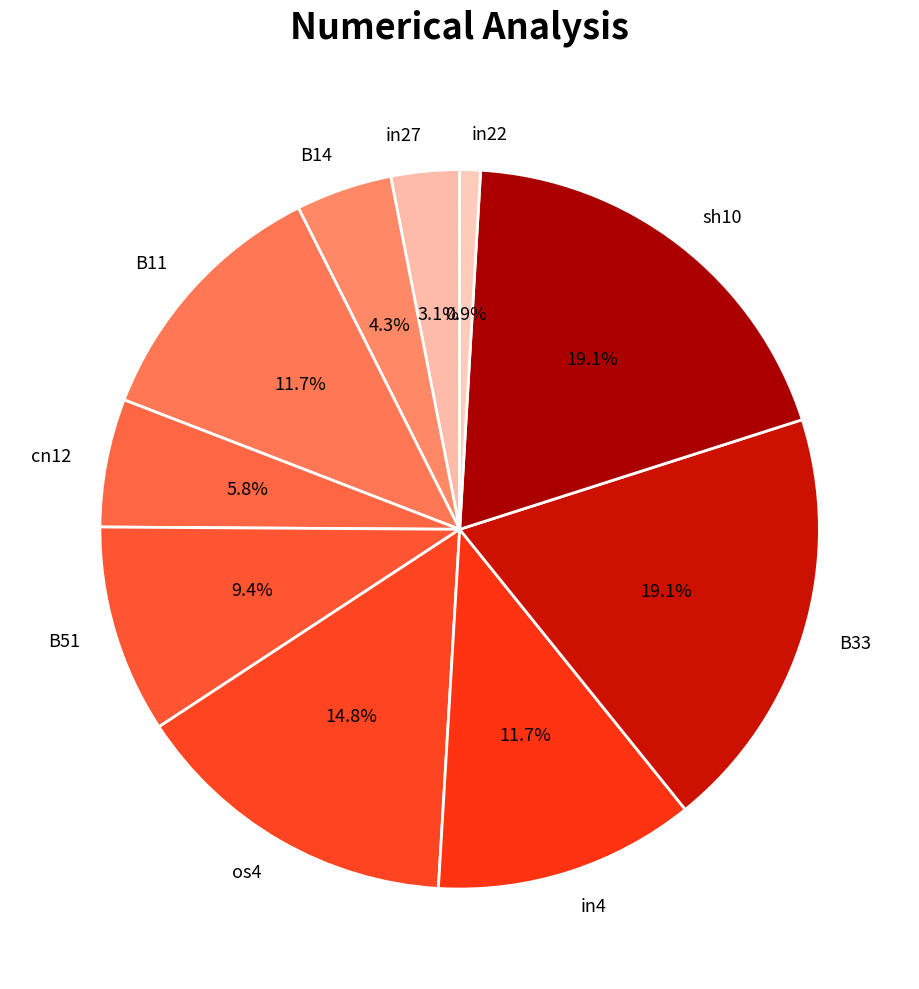

To the nearest percent, what percentage of the pie is cn12?

6%